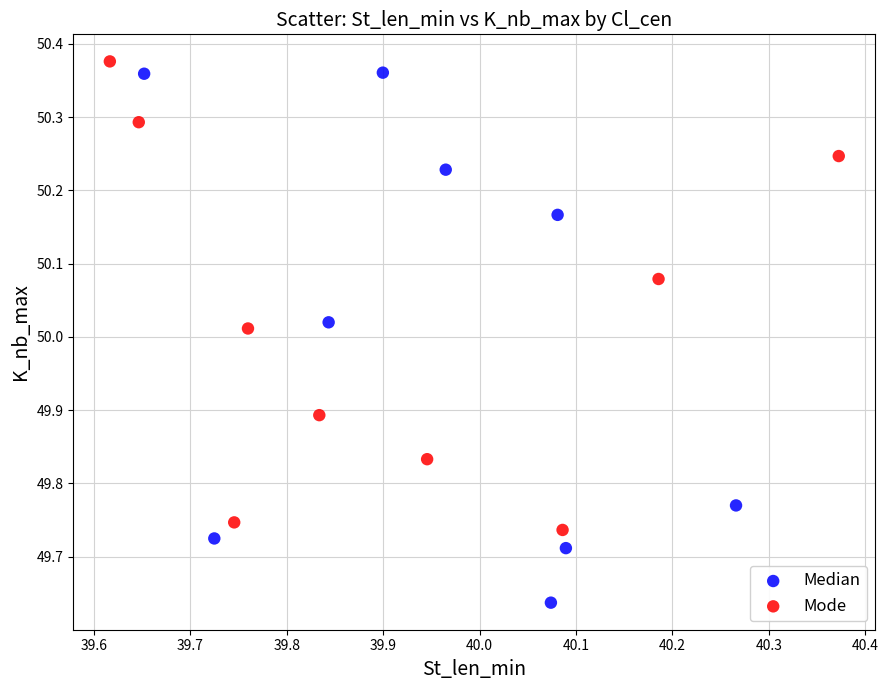

Which series reaches the minimum Y coordinate?

Median